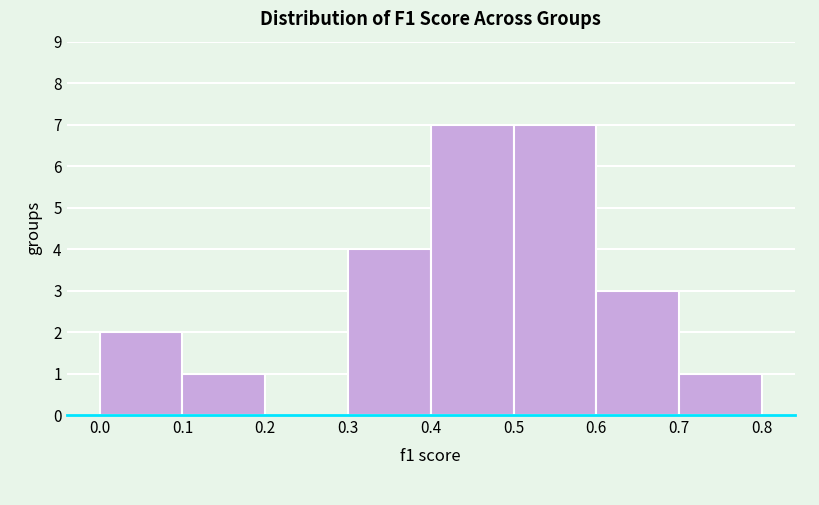

Reading left to right, list every bar in this chart as the range it spans on the x-axis followed by its height. The values are not printed on the chart, so give them approximately, as read against the axis.

0.0 to 0.1: 2
0.1 to 0.2: 1
0.2 to 0.3: 0
0.3 to 0.4: 4
0.4 to 0.5: 7
0.5 to 0.6: 7
0.6 to 0.7: 3
0.7 to 0.8: 1